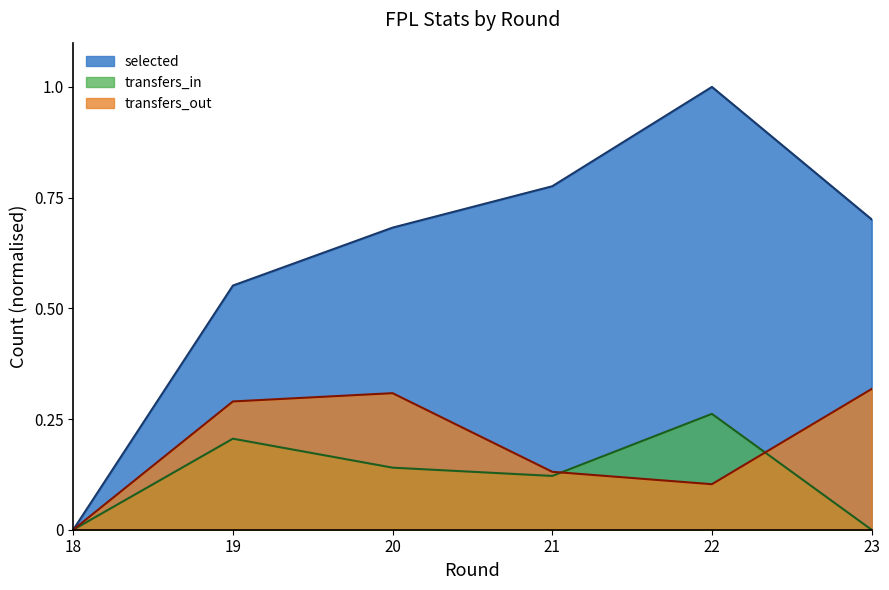

At which category does selected reach its first local peak?

22